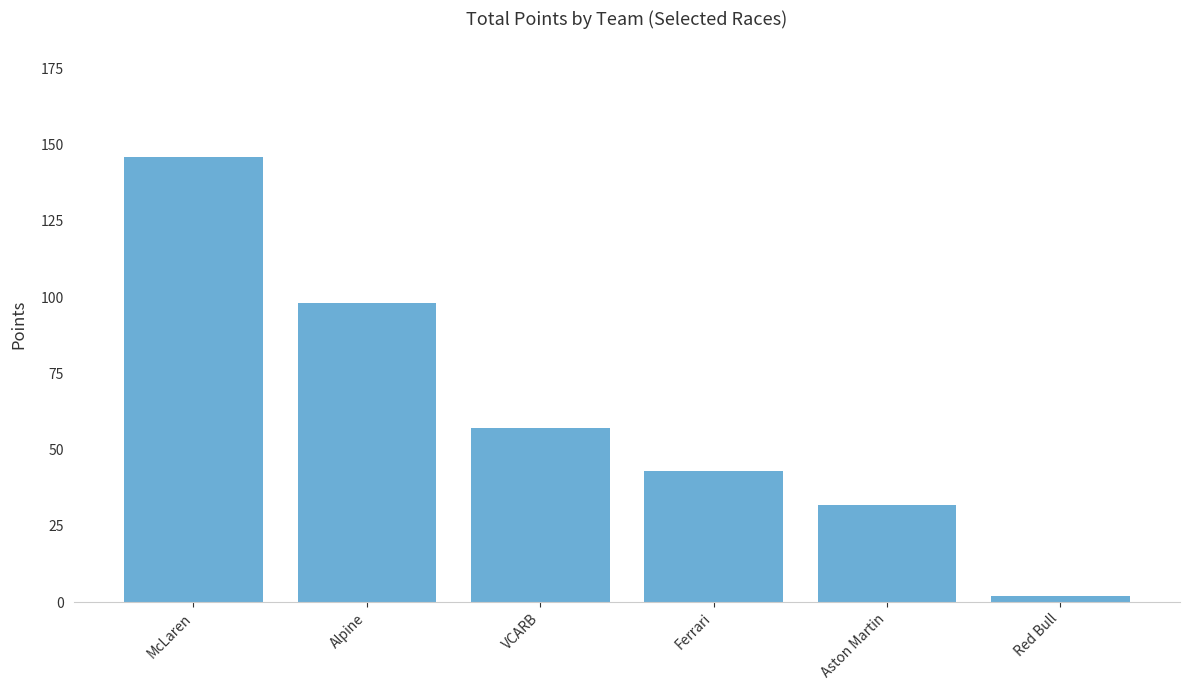

How many data points does each series have?

6